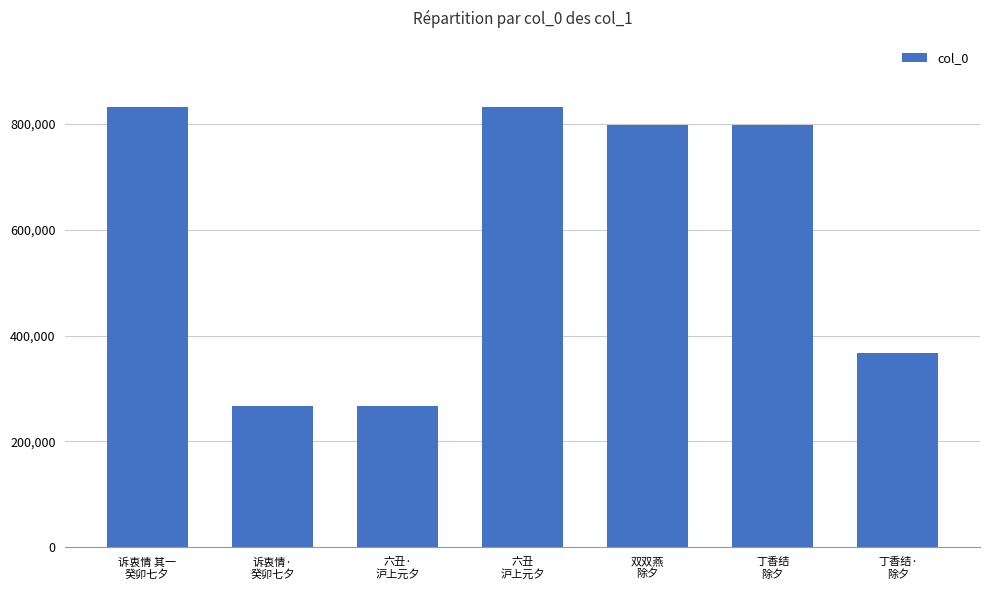

How many categories are shown in the chart?

7